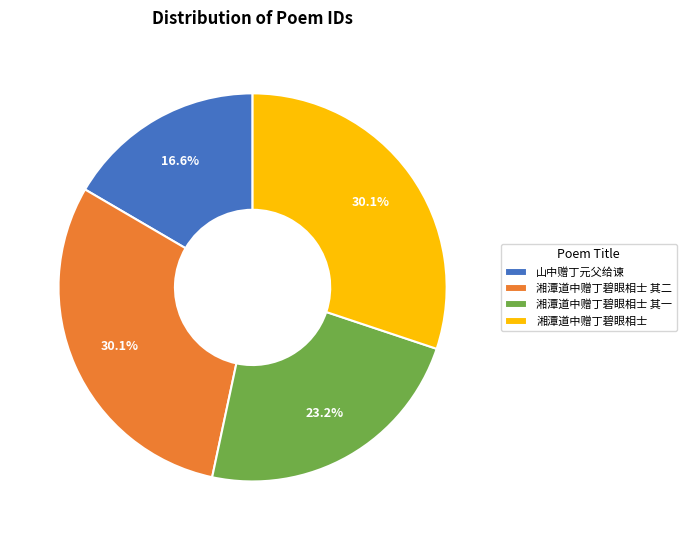

To the nearest percent, what is the combined percentage of 湘潭道中赠丁碧眼相士 and 湘潭道中赠丁碧眼相士 其二?

60%